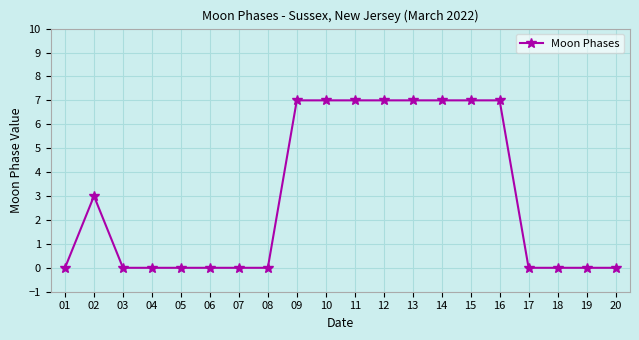

What is the difference between the second highest and minimum values?

7